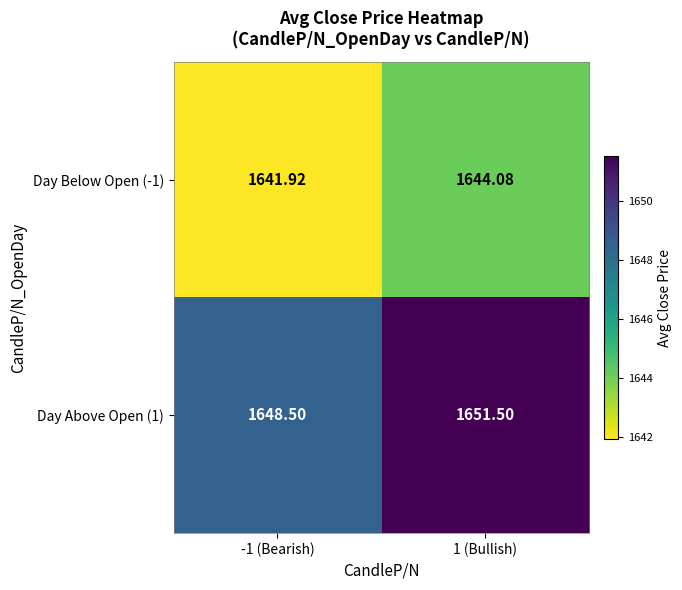

What is the minimum value shown in the chart?

1641.9